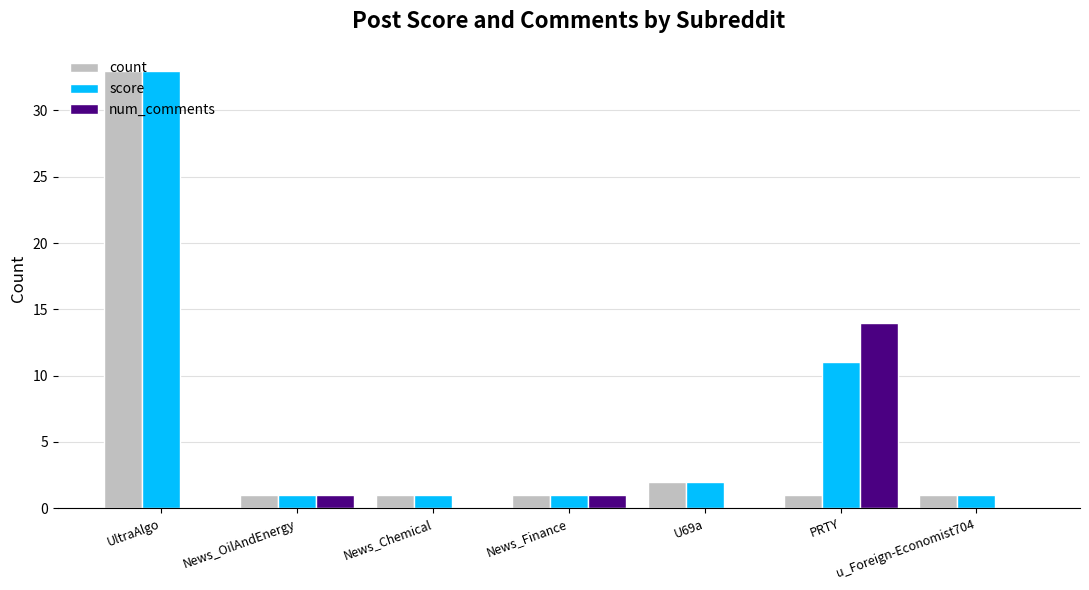

The value of num_comments at U69a is 0. True or false?

True